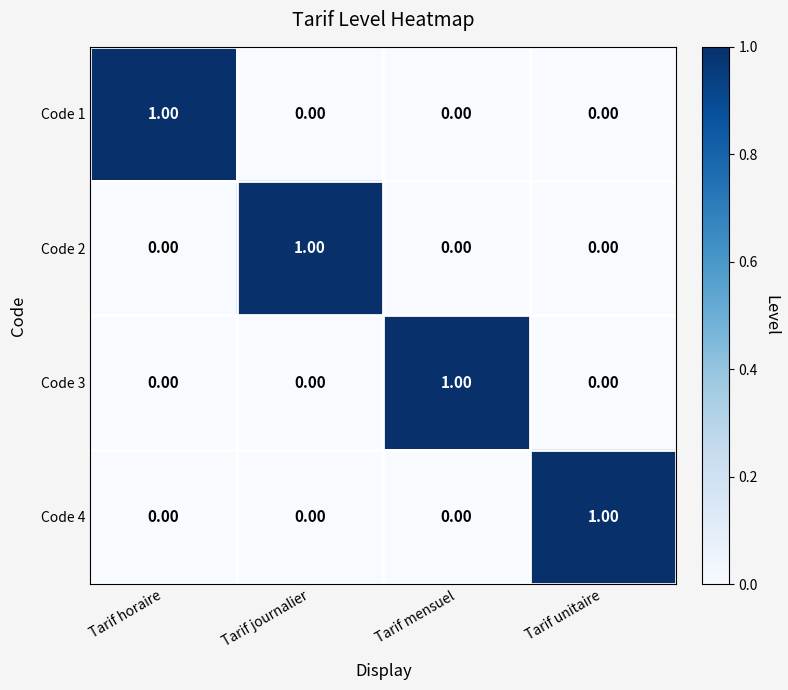

At which label does Code 4 reach its peak?

Tarif unitaire